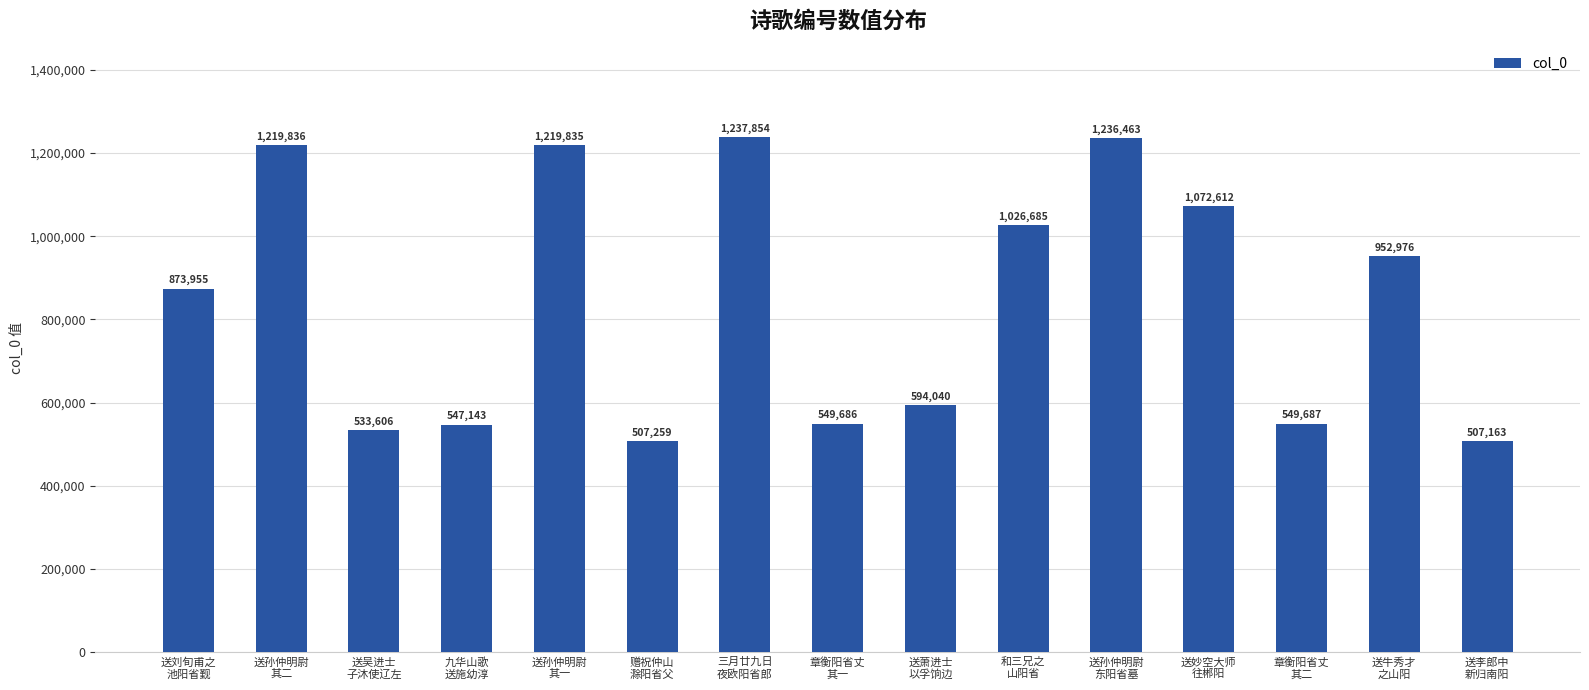

What is the label of the 10th bar from the right?

赠祝仲山
滁阳省父